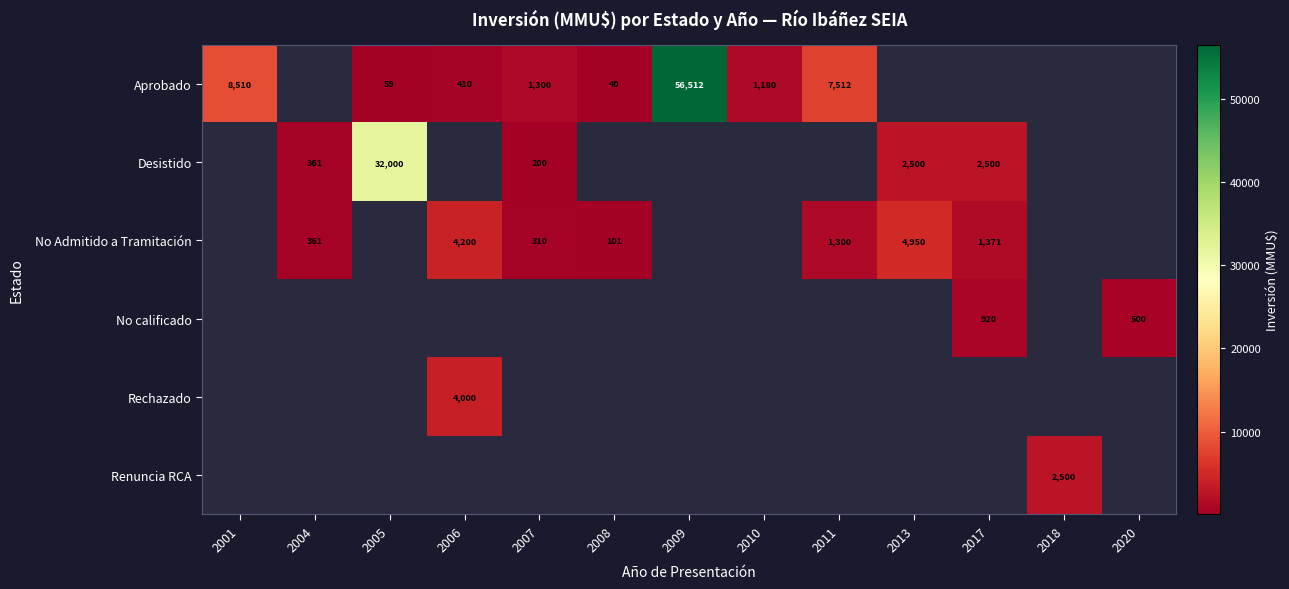

The value of No Admitido a Tramitación at 2007 is 310. True or false?

True